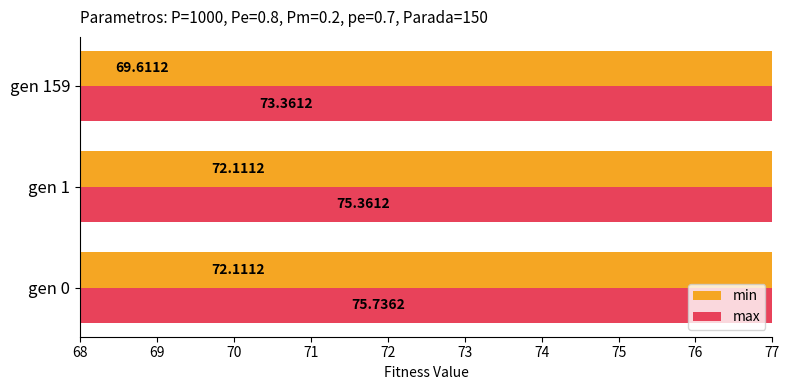

What is the maximum value shown in the chart?

75.7